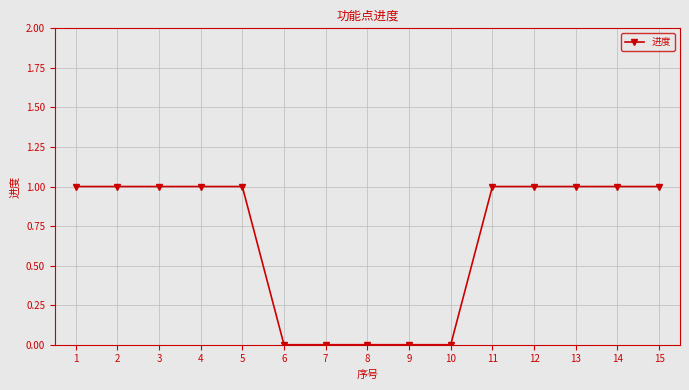

Does the chart display data point markers on the line(s)?

Yes